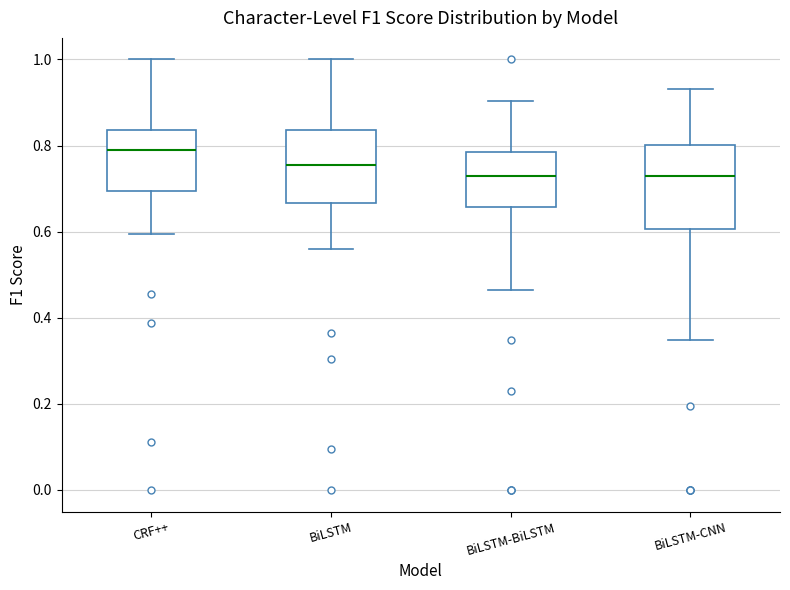

Comparing the boxes themselves (not the whiskers), which one is the tallest?

BiLSTM-CNN